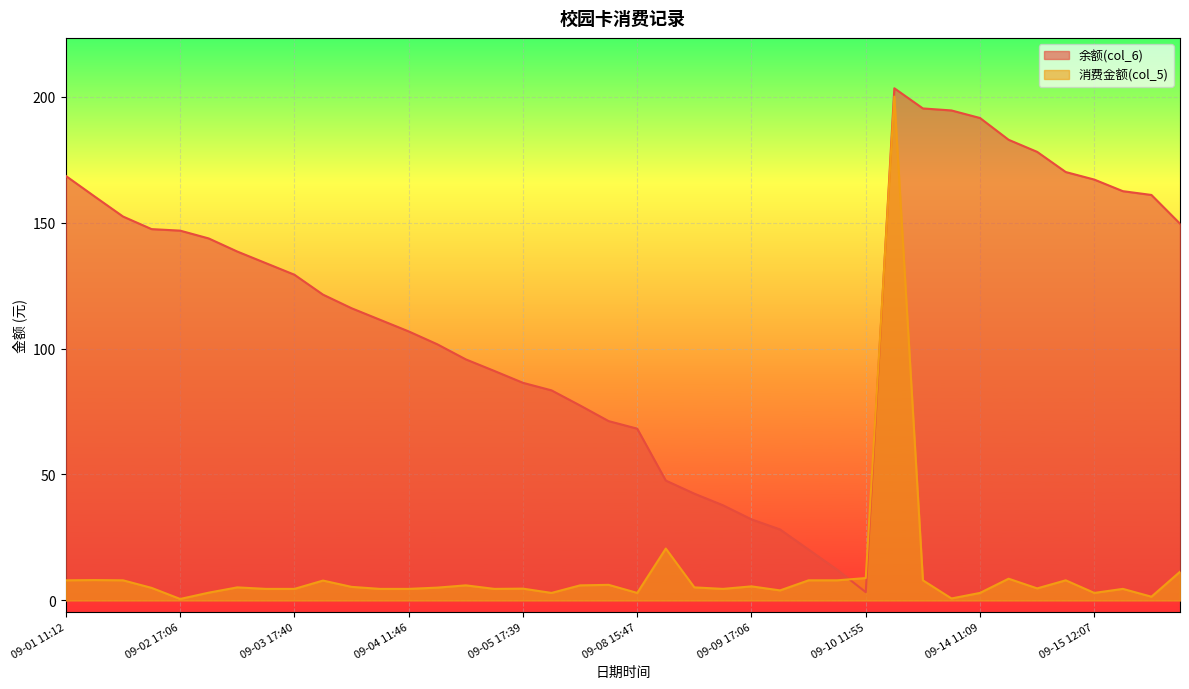

Where is the first local minimum for 余额(col_6)?

09-10 11:55